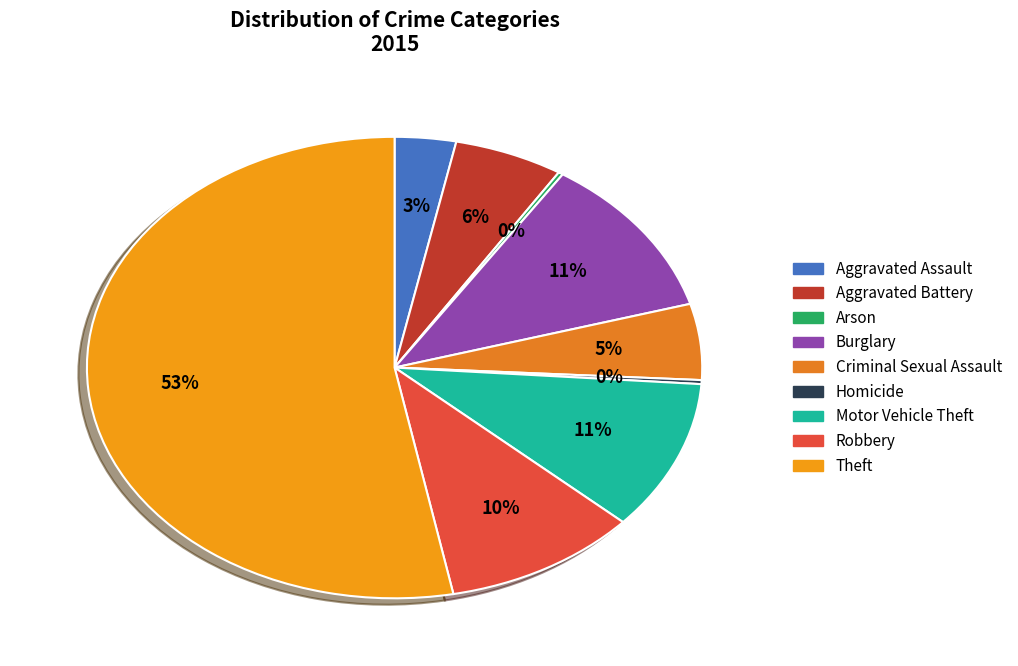

What percentage is the Robbery slice, to the nearest percent?

10%